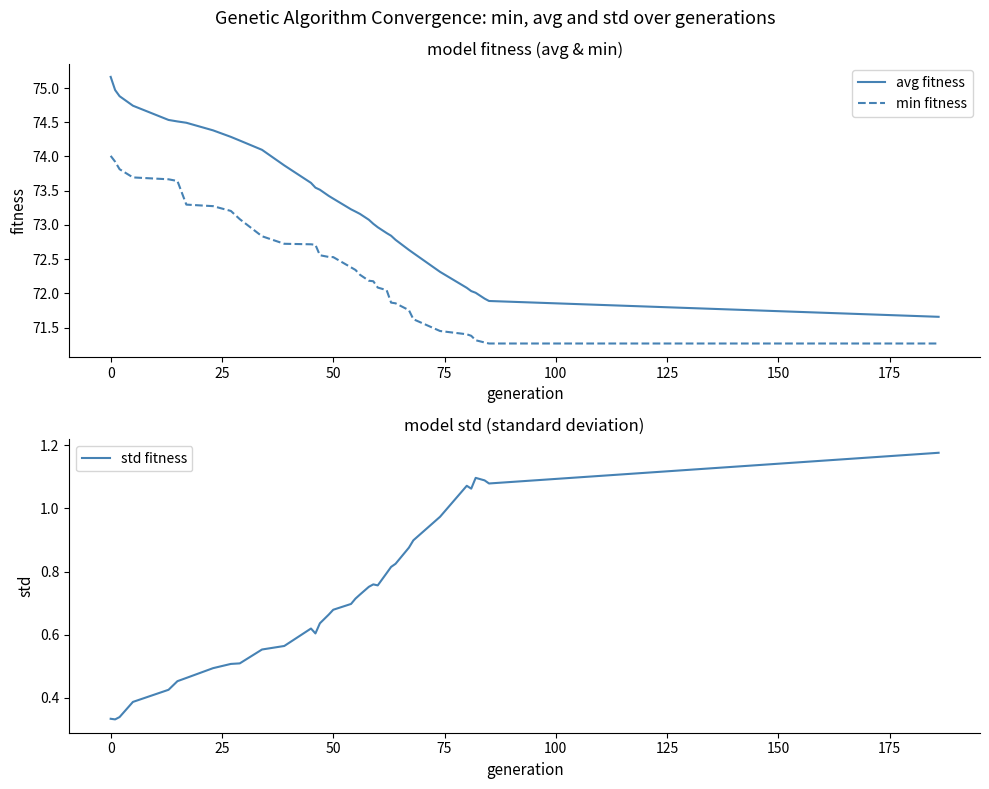

Is it true that avg fitness equals 15.4 at 0?

False